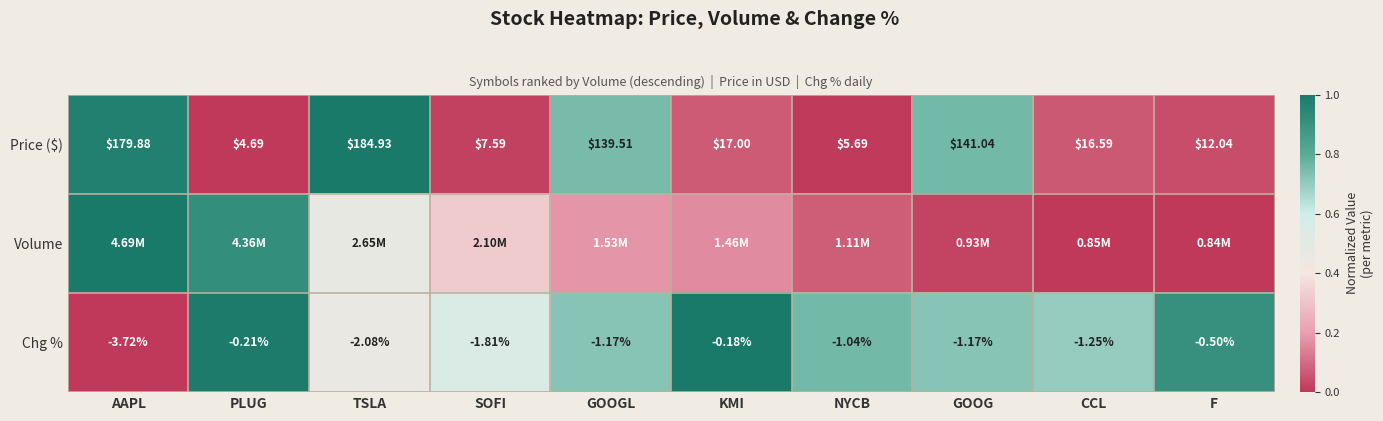

List the labels in order of Price ($) value, smallest first.

PLUG, NYCB, SOFI, F, CCL, KMI, GOOGL, GOOG, AAPL, TSLA